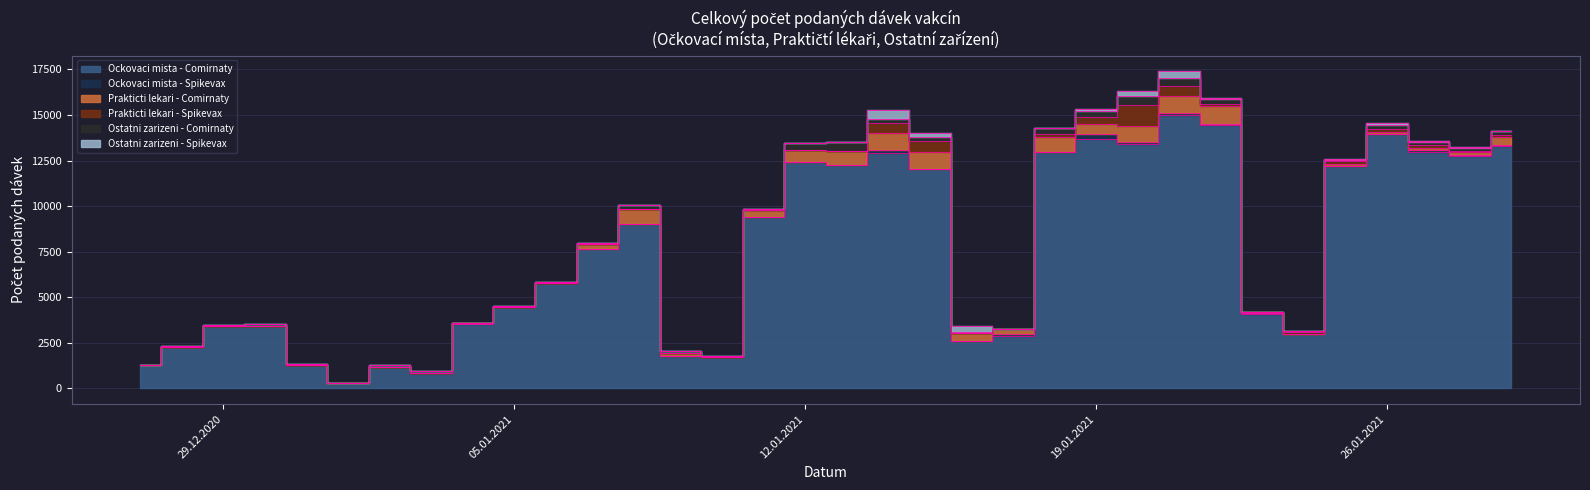

True or false: Ostatni zarizeni - Spikevax and Ockovaci mista - Comirnaty cross at least once.

False